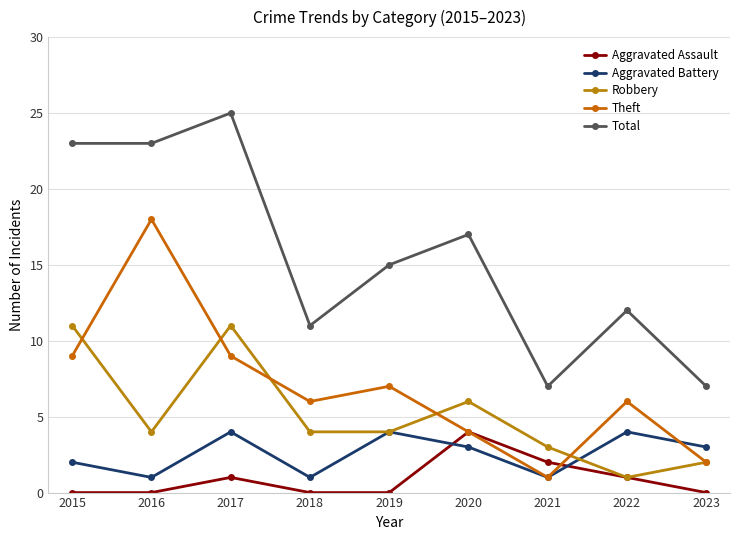

True or false: Aggravated Assault has more than 0 points higher than both neighbors.

True